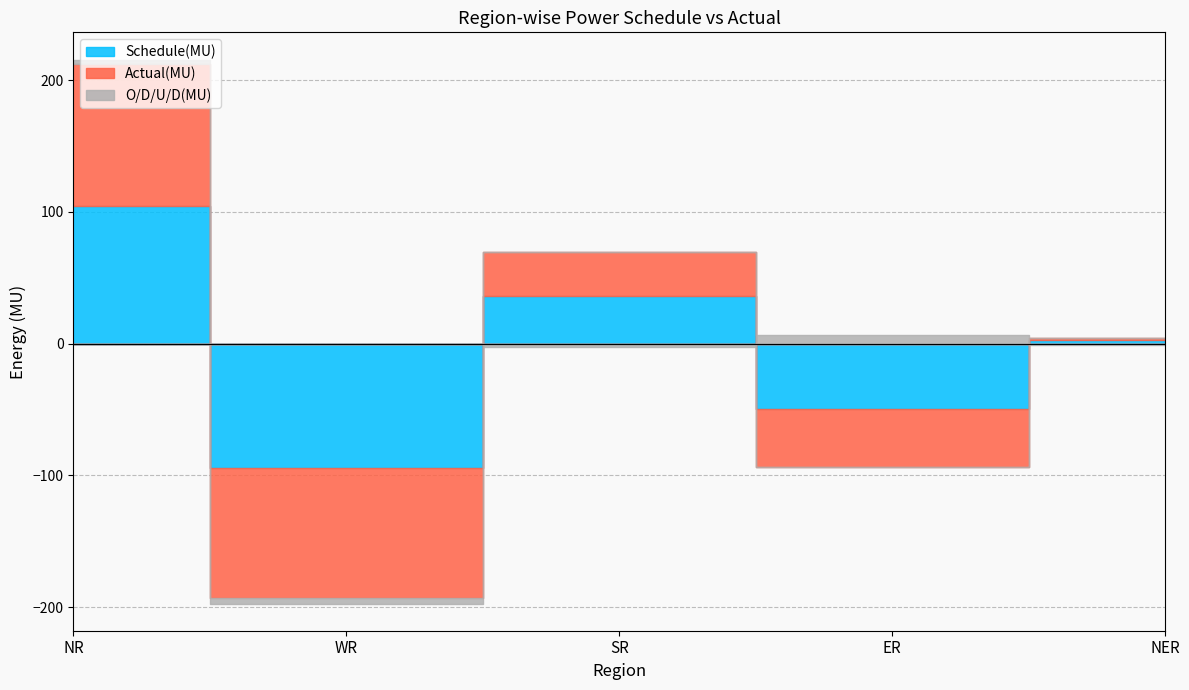

How many negative values does the Schedule(MU) series have?

2